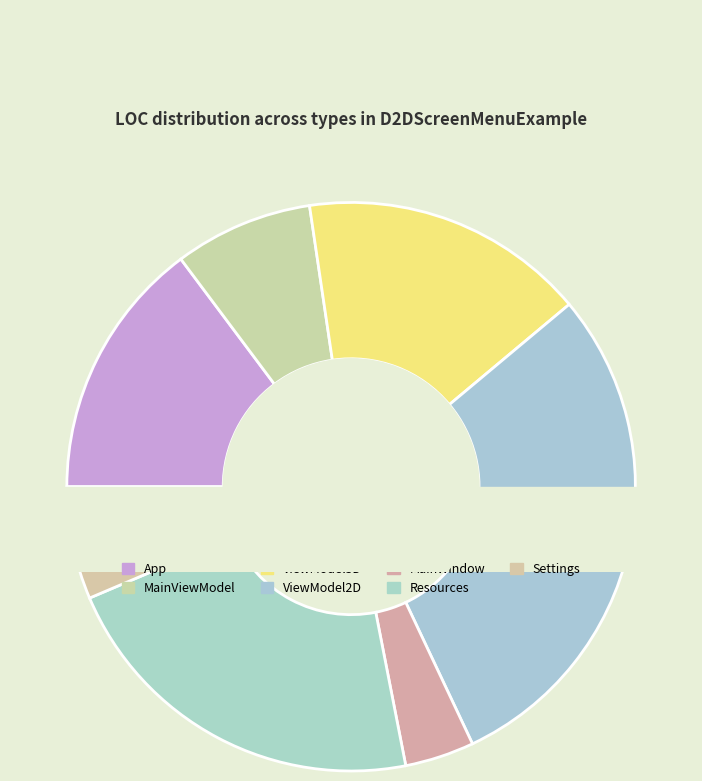

What percentage is the Resources slice, to the nearest percent?

22%